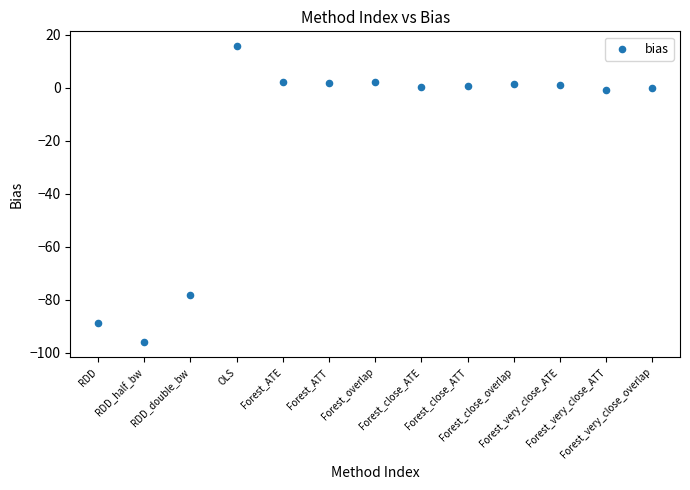

What is the range of Y values (max minus min)?

111.8